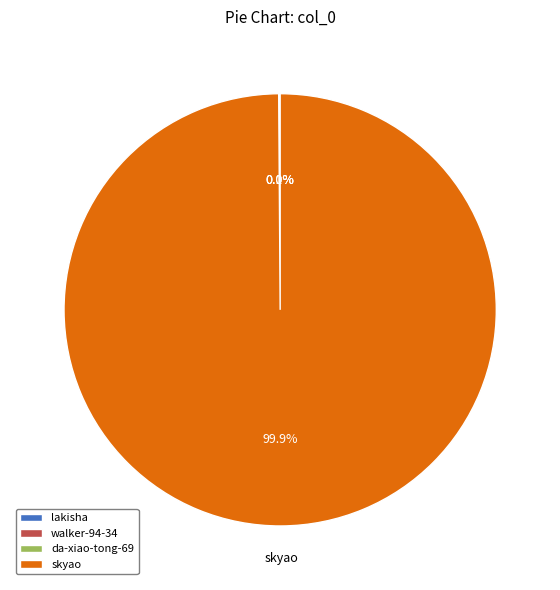

What is the largest slice in the pie chart?

skyao